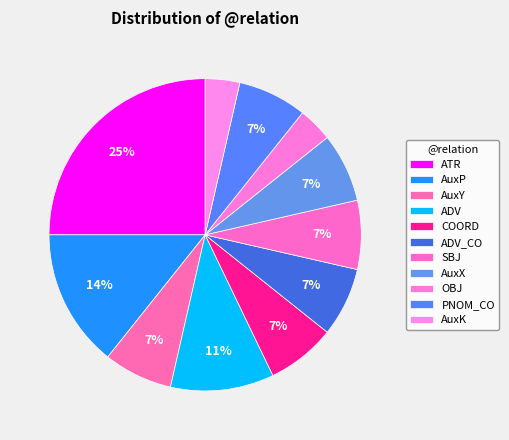

To the nearest percent, what is the combined percentage of AuxK and AuxP?

18%